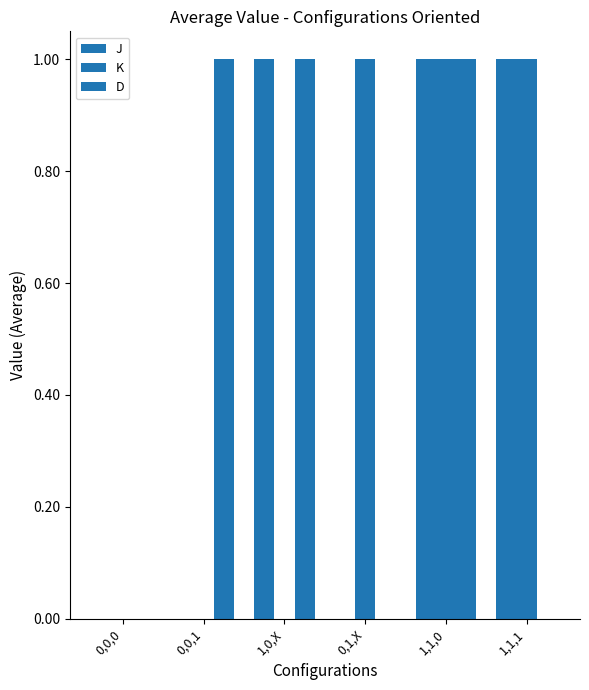

The value of J at 0,1,X is 1. True or false?

False